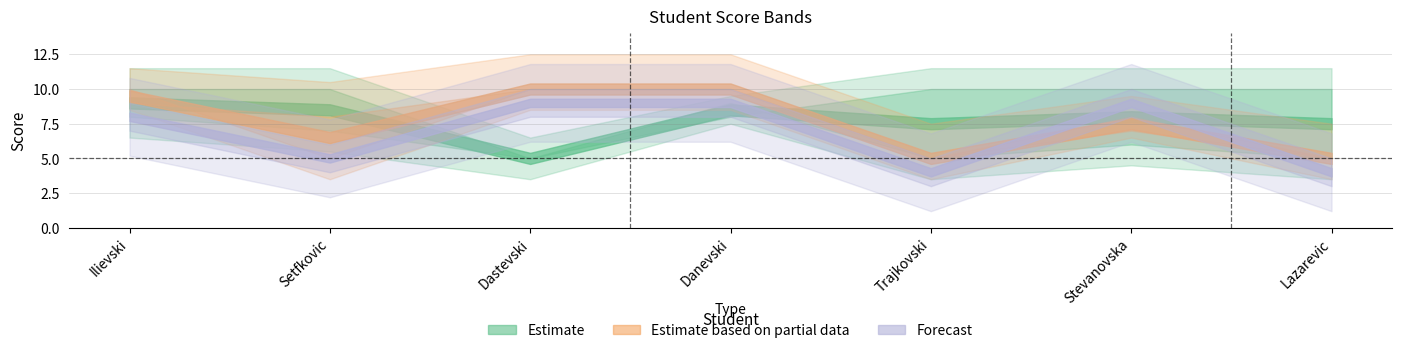

What is the spread (max minus min) of values at Lazarevic?

5